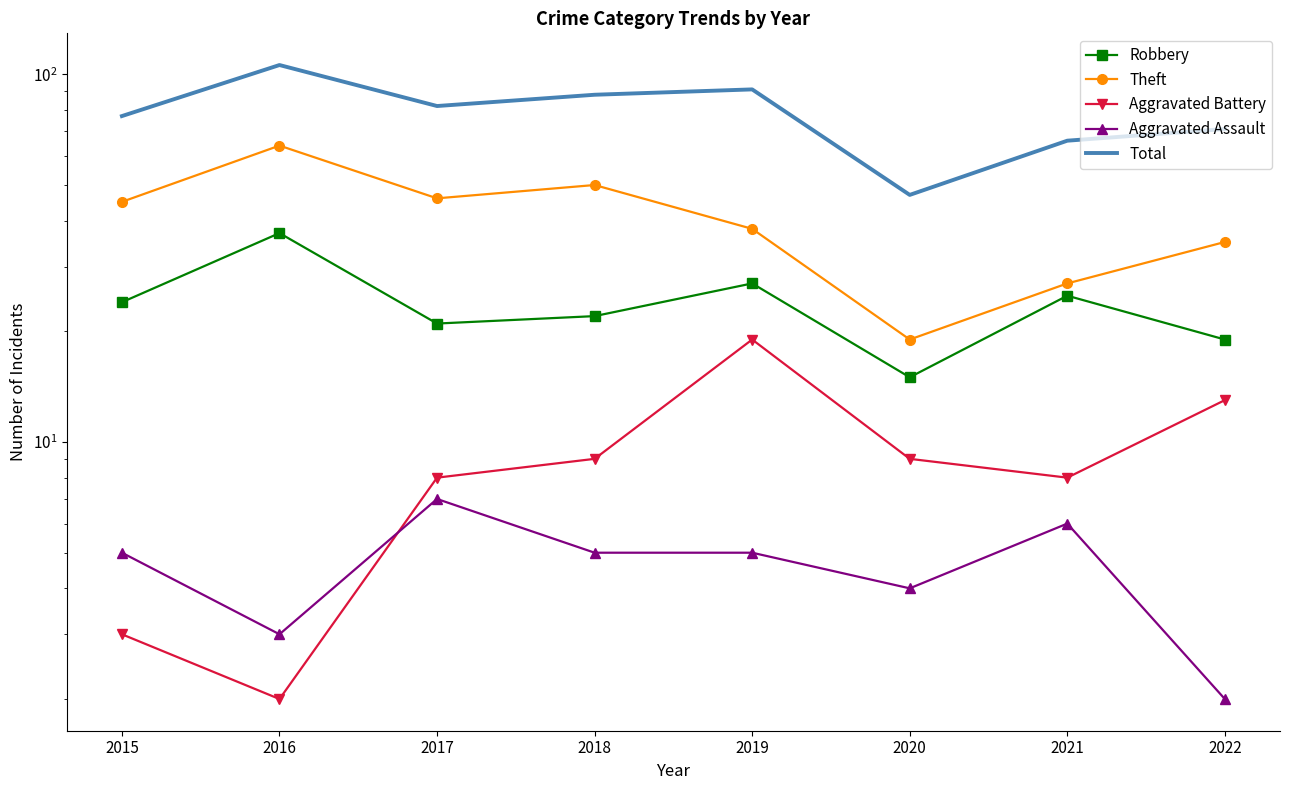

Which series has the largest total across all categories?

Total